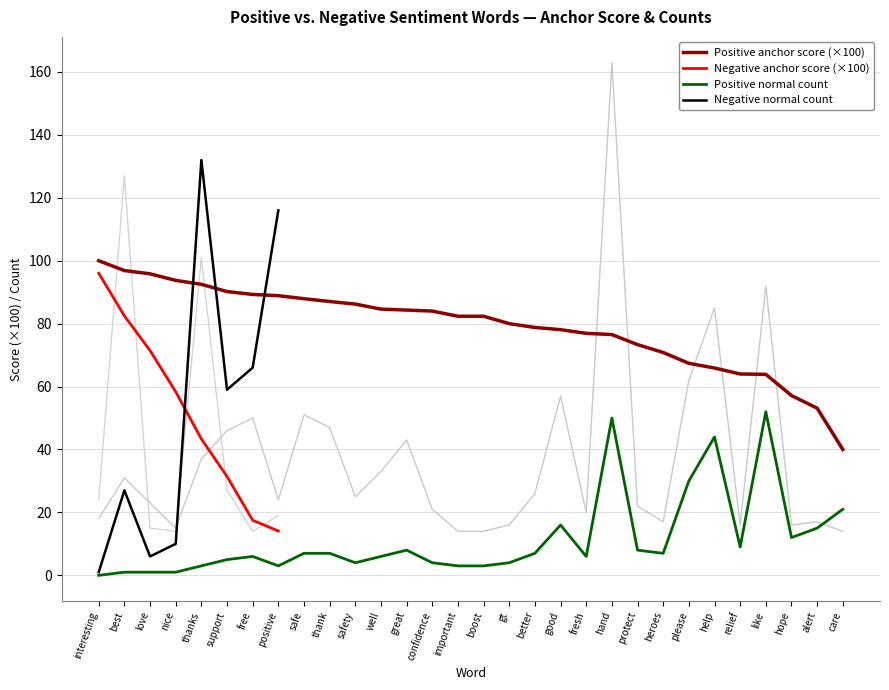

True or false: Positive anchor score (×100) and Positive normal count intersect in this chart.

False